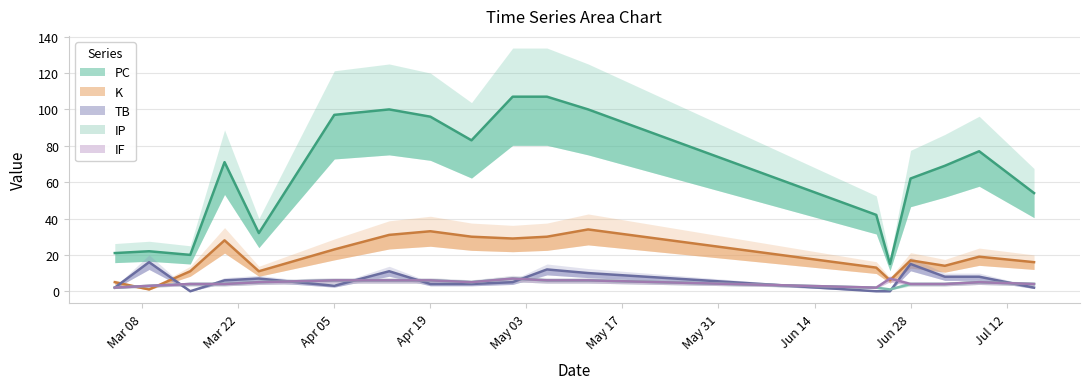

How many values in the K series are below 19?

9